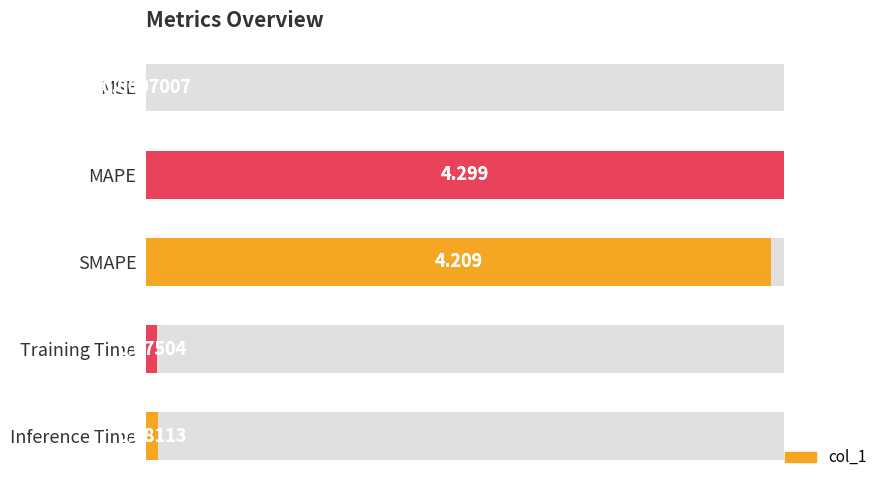

Between MSE and Inference Time, which is larger?

Inference Time